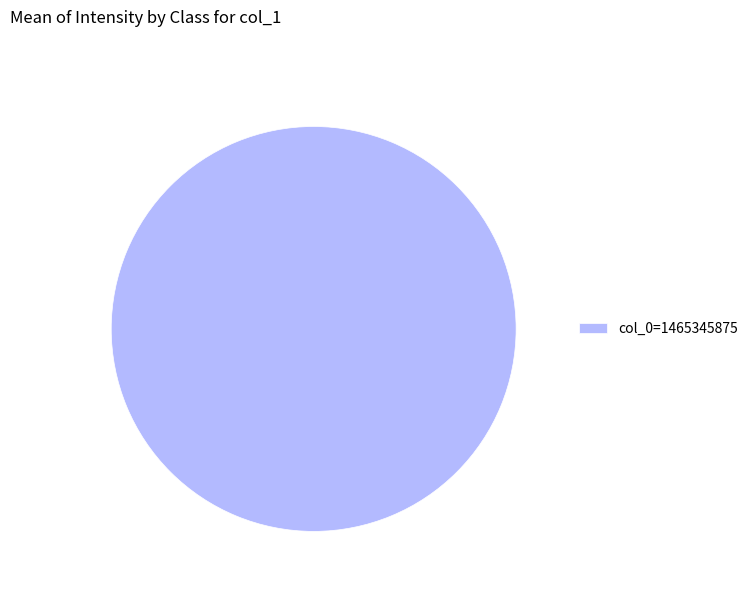

Is it true that col_0=1465345875 is 100% of the pie?

True